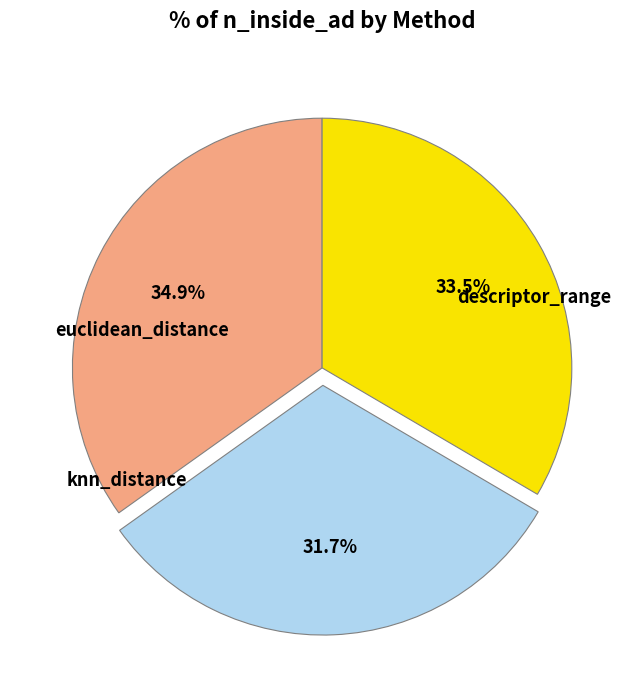

Is there any slice that represents more than half of the pie?

No